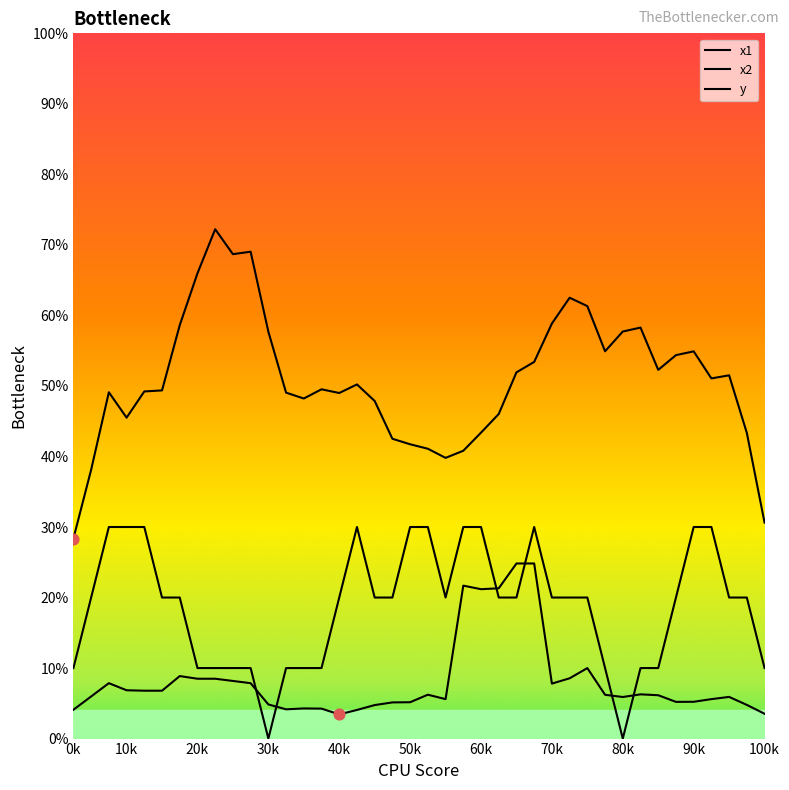

What is the total value across all series at 100k?

0.4